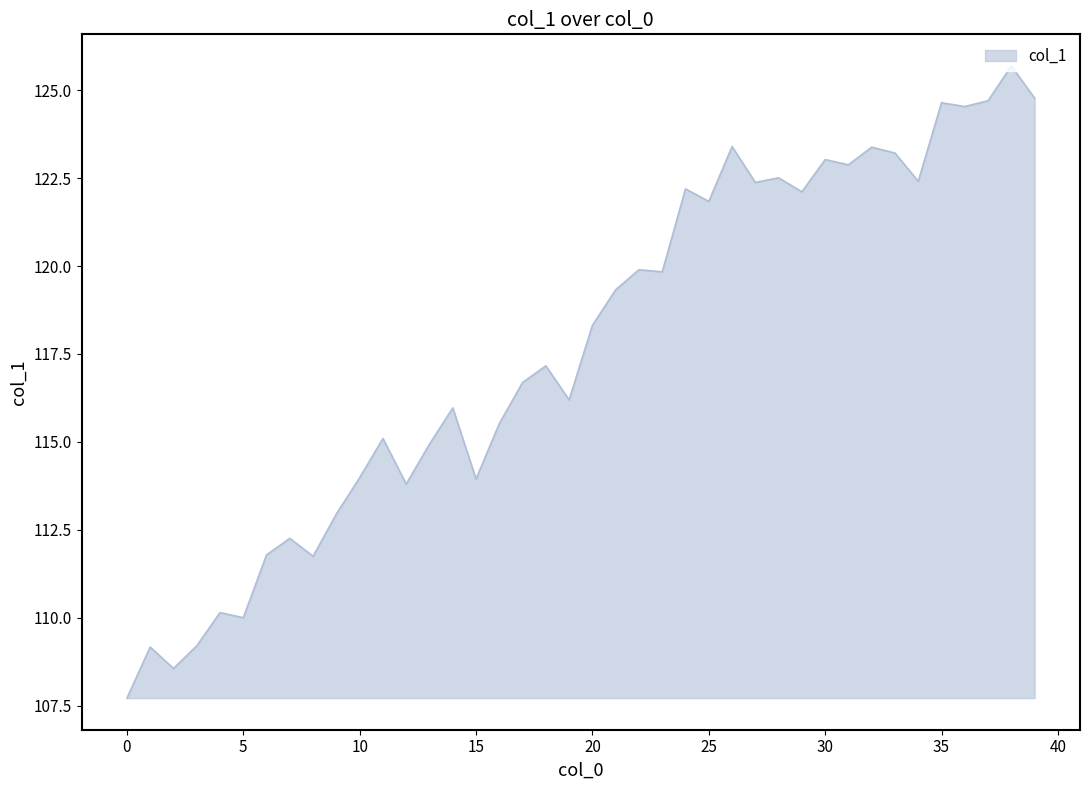

How many series are shown in this chart?

1